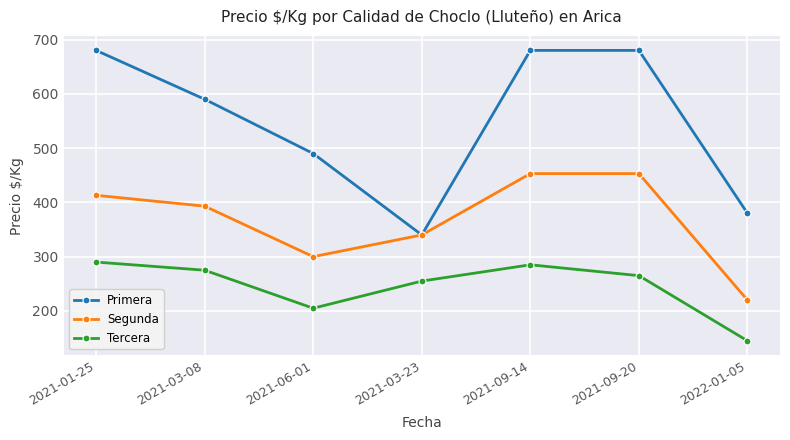

What is the total value across all series at 2021-03-08?

1258